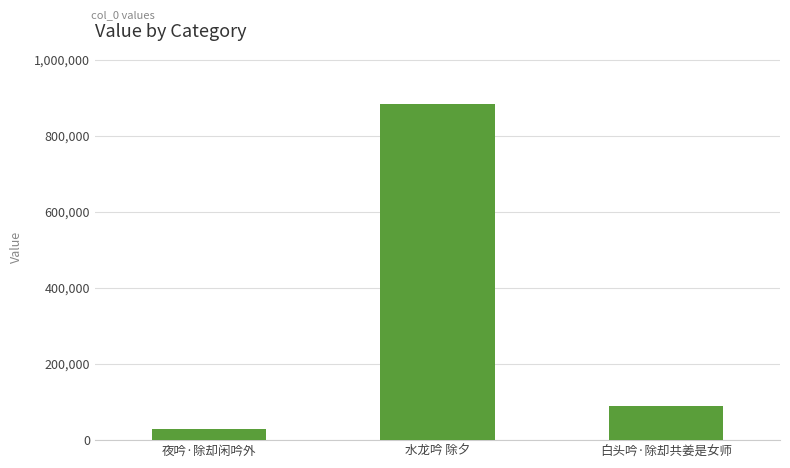

List the labels in order of value, largest first.

水龙吟 除夕, 白头吟·除却共姜是女师, 夜吟·除却闲吟外